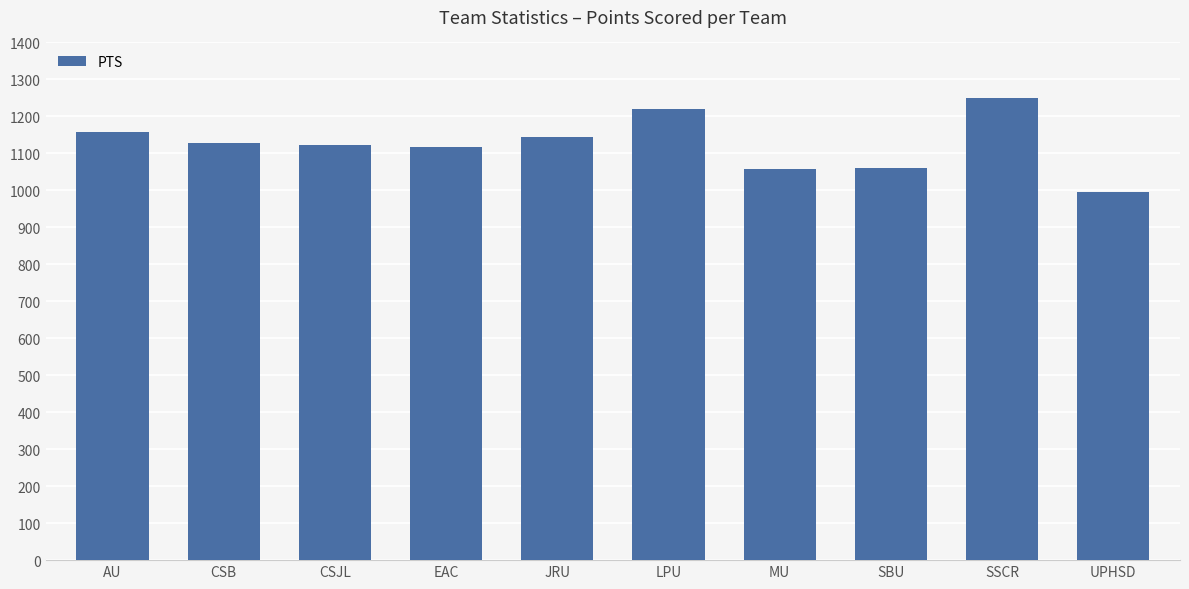

What is the label of the 4th bar from the left?

EAC